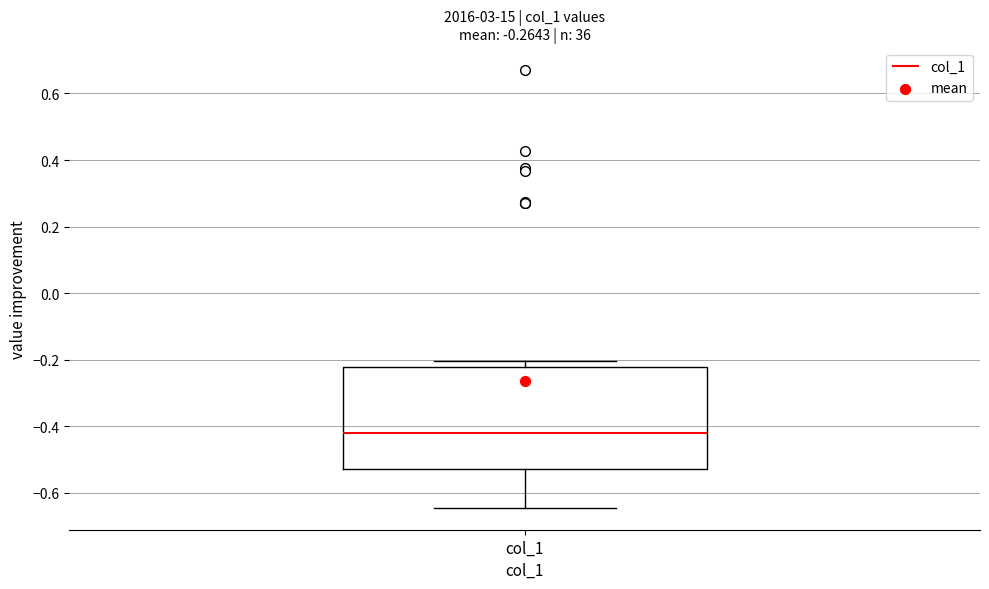

Where is the upper edge of the box for col_1 on the y-axis? The values are not printed on the chart, so give them approximately, as read against the axis.

-0.22